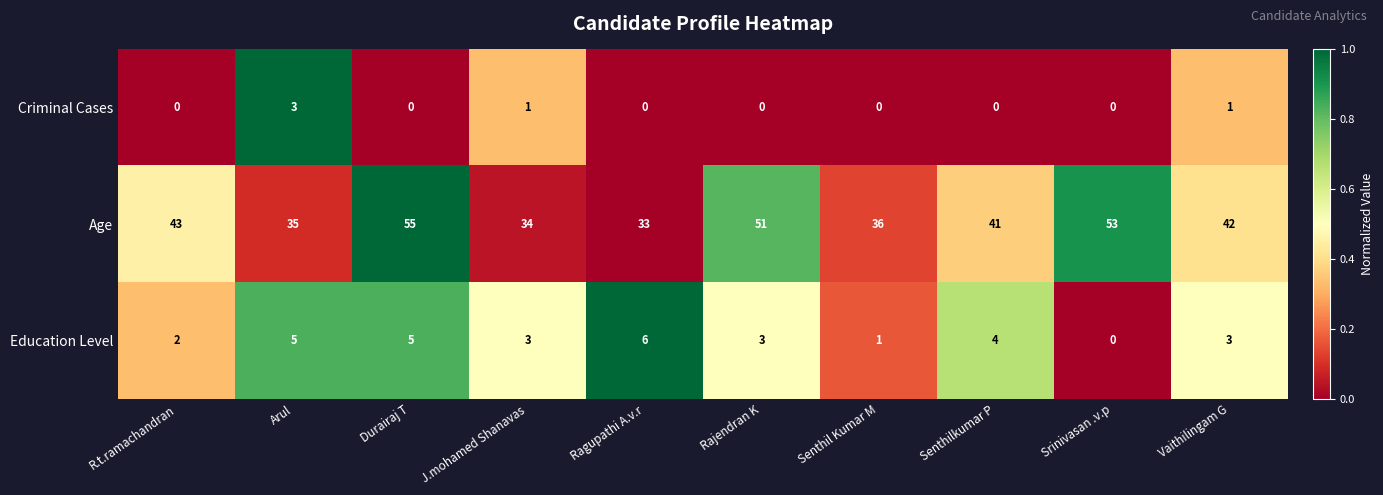

Which series changed the most between Arul and Durairaj T?

Age